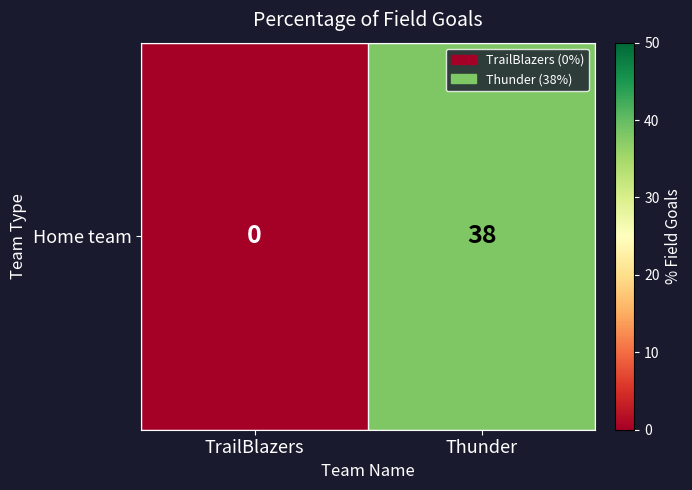

The chart shows a value of 0 at TrailBlazers. True or false?

True